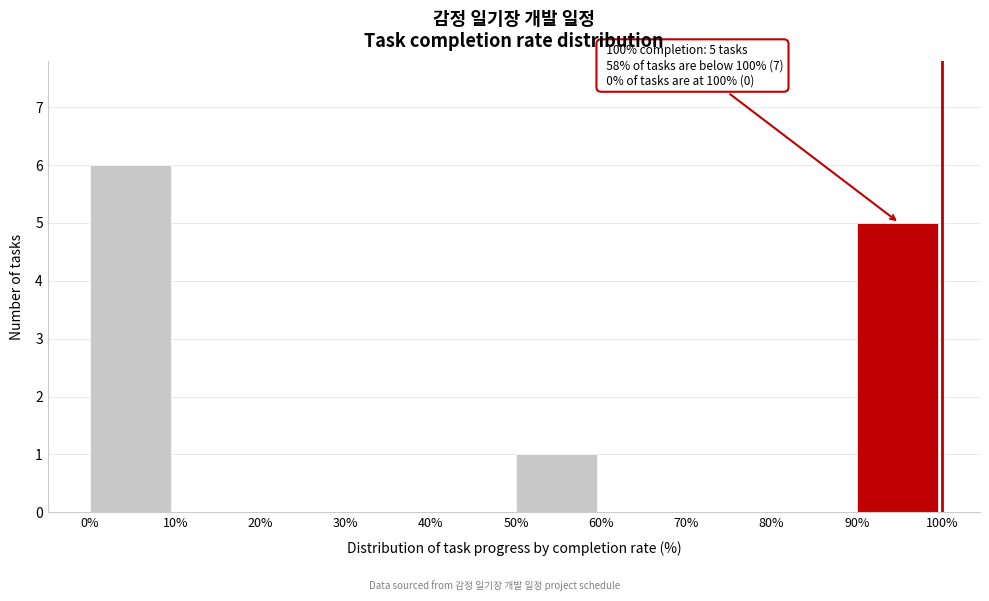

Over which range of the x-axis is the bar tallest?

0% to 10%